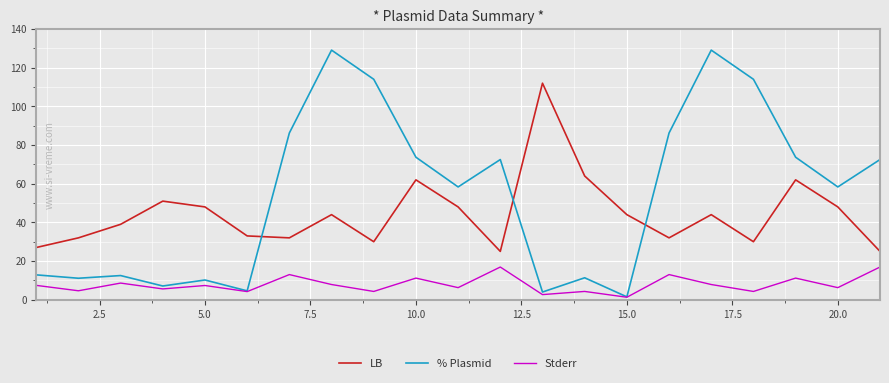

What is the difference between the second highest and minimum values in the LB series?

39.0